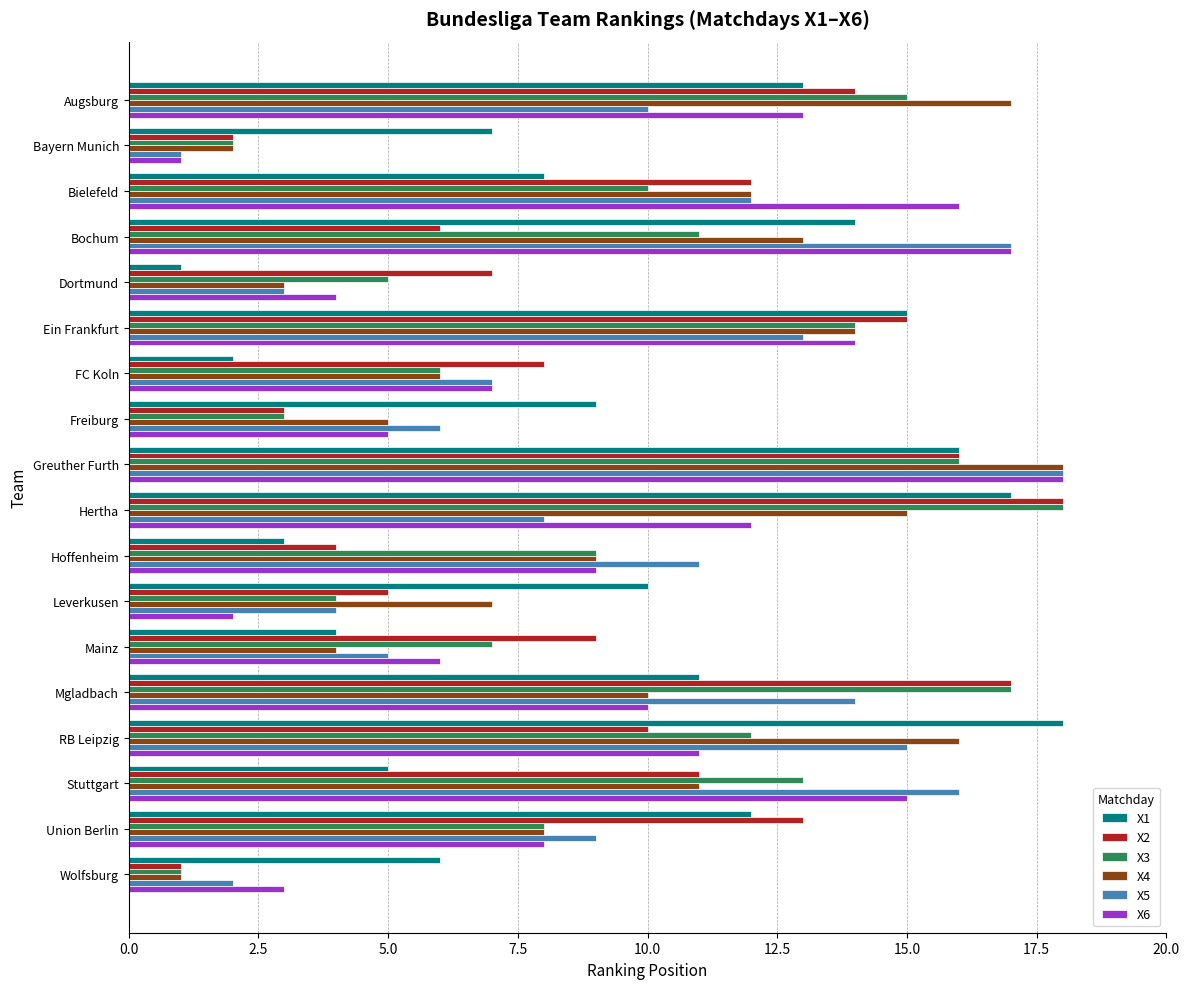

At which label does X6 reach its minimum?

Bayern Munich